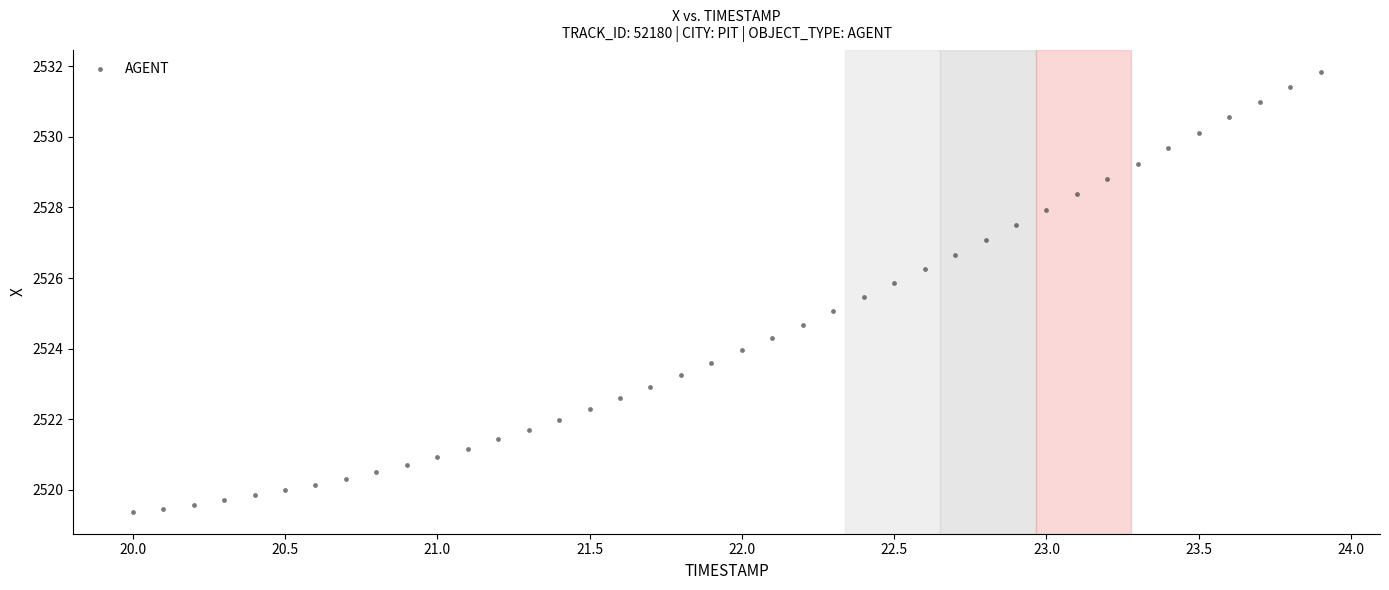

What is the range of Y values (max minus min)?

12.5